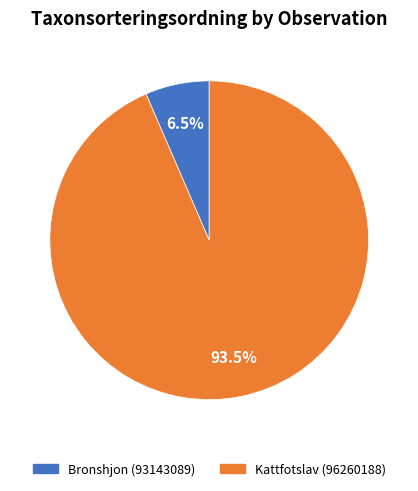

How much of the chart is everything except Kattfotslav (96260188)?

6.5%